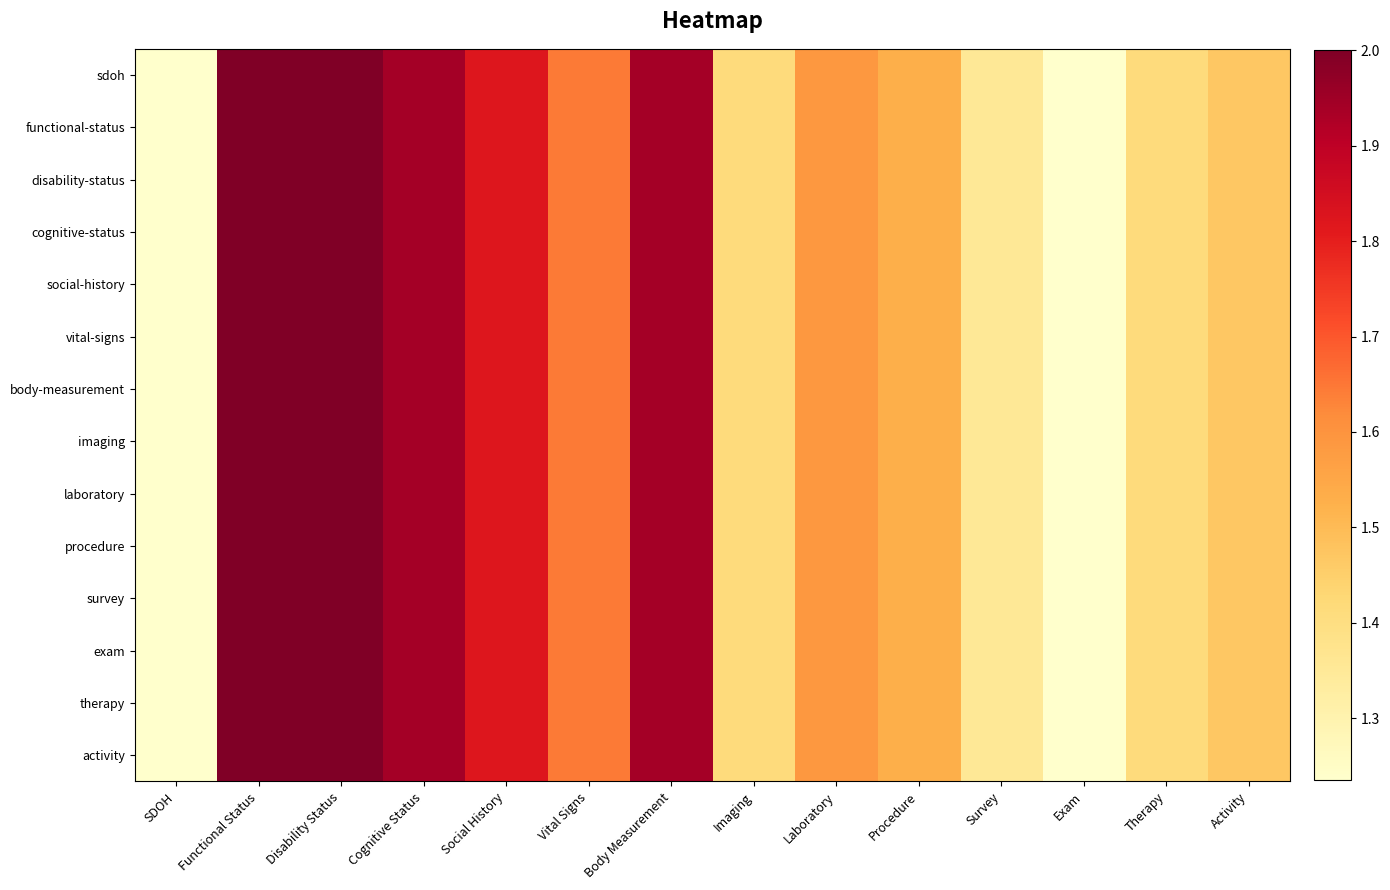

Which label corresponds to the smallest value in the chart?

SDOH